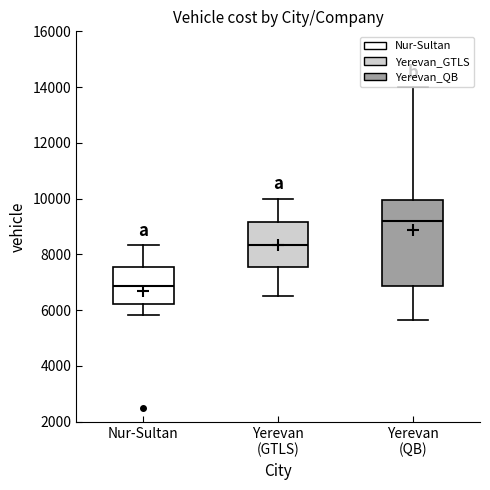

Reading left to right, read every box against the y-axis: the position of its median line, the range the box covers, and the ends of its whiskers. The values are not printed on the chart, so give them approximately, as read against the axis.

Nur-Sultan: median 6800, box 6200 to 7600, whiskers 5800 to 8400
Yerevan (GTLS): median 8400, box 7600 to 9200, whiskers 6600 to 10000
Yerevan (QB): median 9200, box 6800 to 10000, whiskers 5600 to 14000